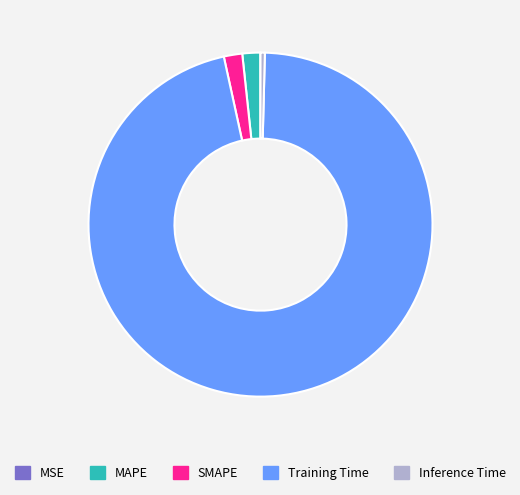

Which category has the biggest portion of the pie?

Training Time